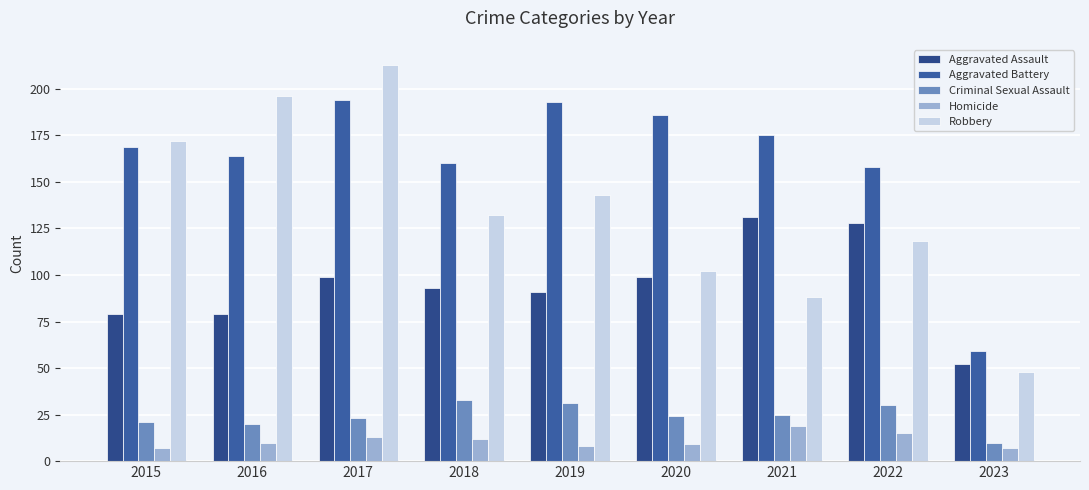

What is the difference between the Criminal Sexual Assault values at 2017 and 2020?

1